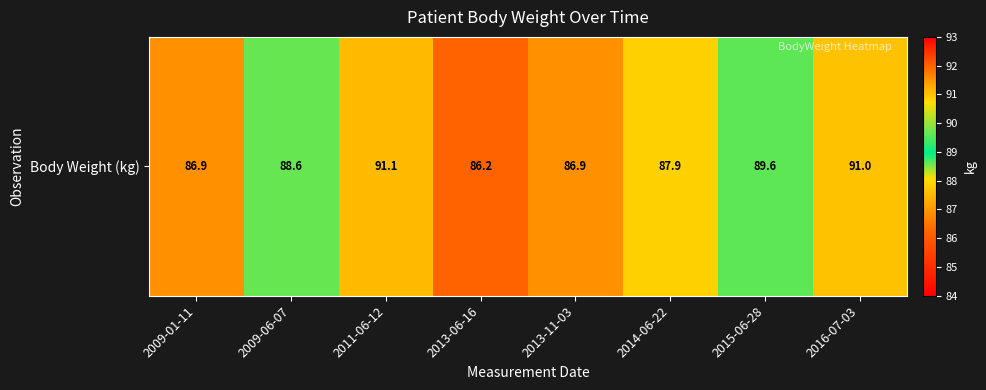

Rank the categories by value from lowest to highest.

2013-06-16, 2009-01-11, 2013-11-03, 2014-06-22, 2009-06-07, 2015-06-28, 2016-07-03, 2011-06-12